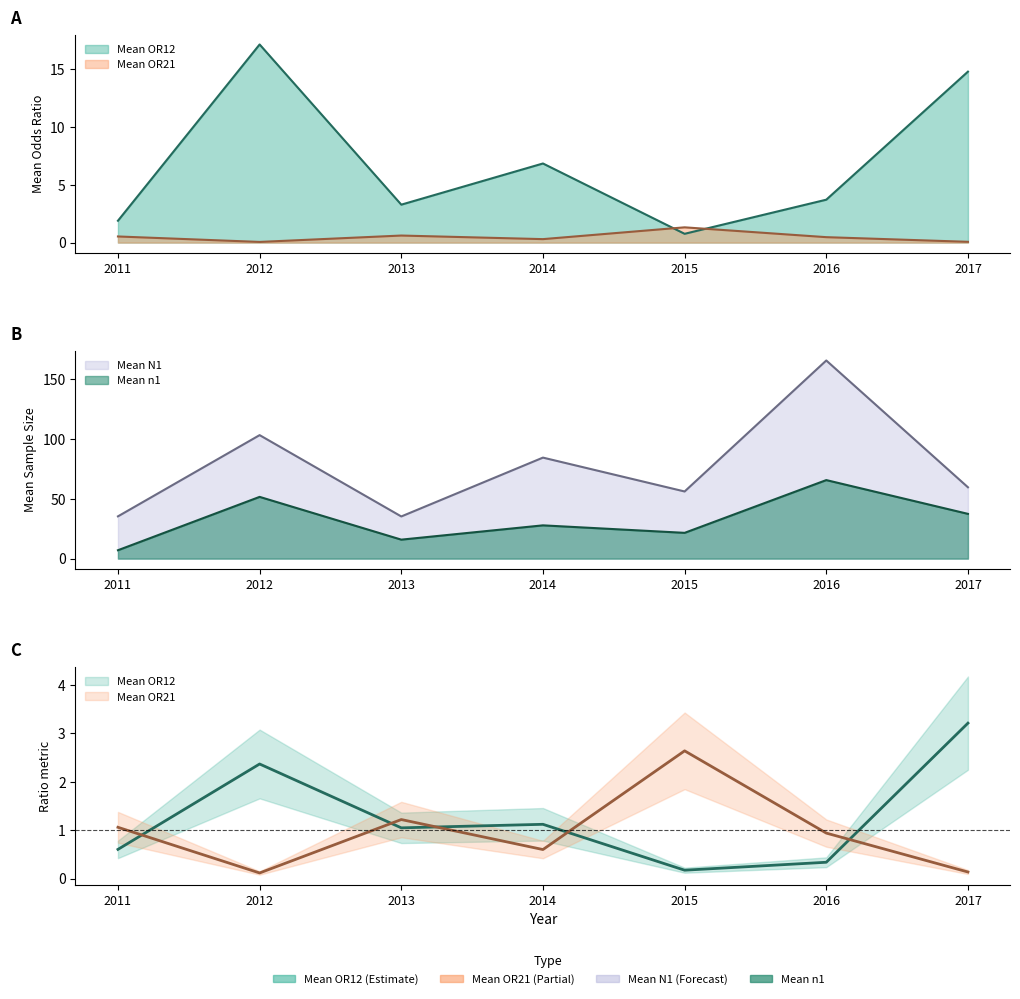

The value of Mean OR12 at 2017 is 22.5. True or false?

False